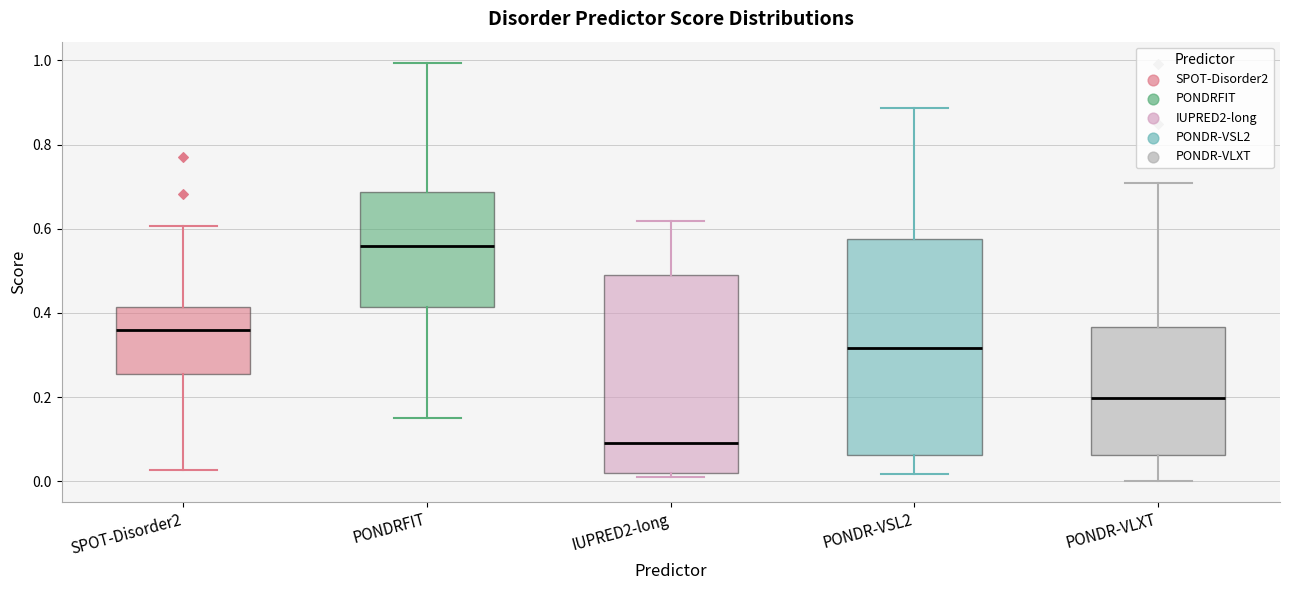

Which box has the lowest median line?

IUPRED2-long